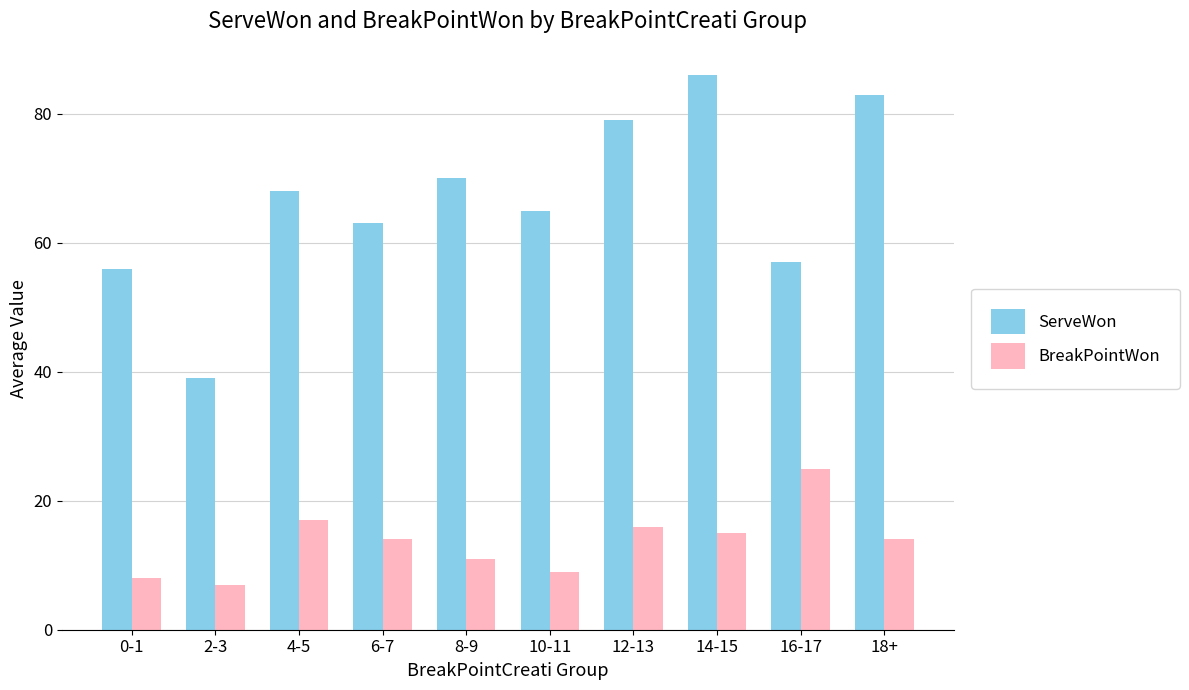

Which series has the largest total across all categories?

ServeWon